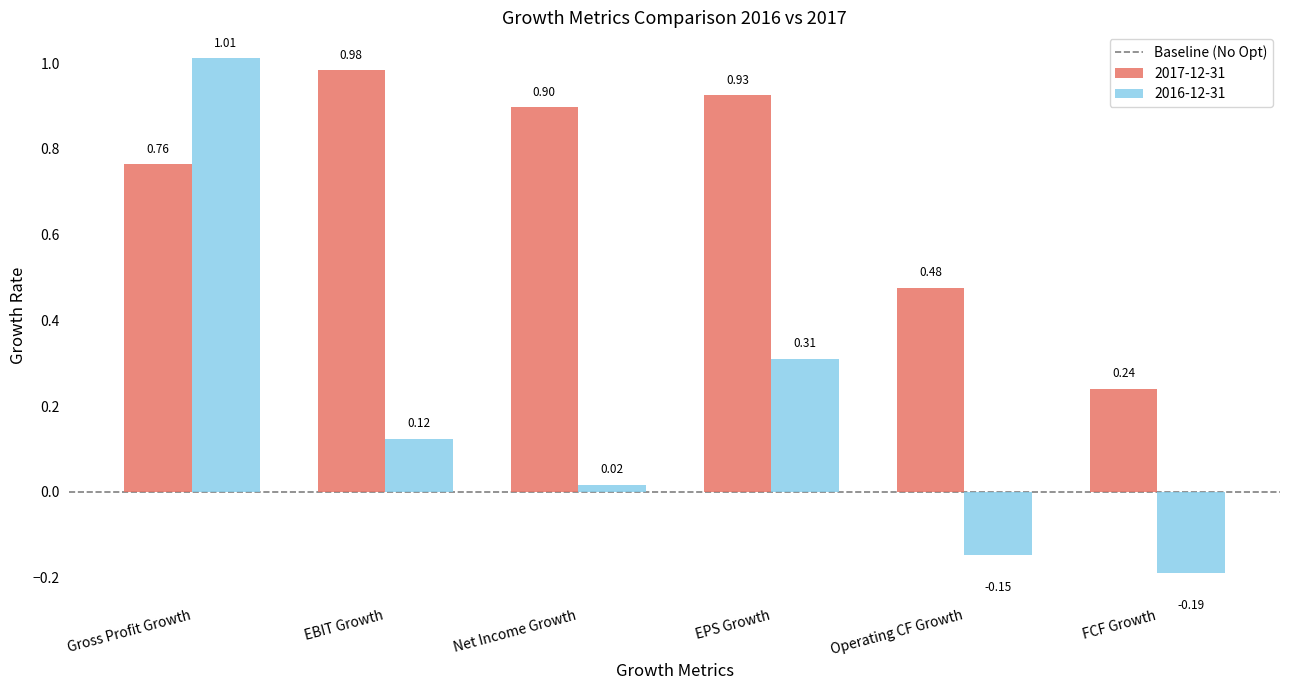

How many data points does each series have?

6